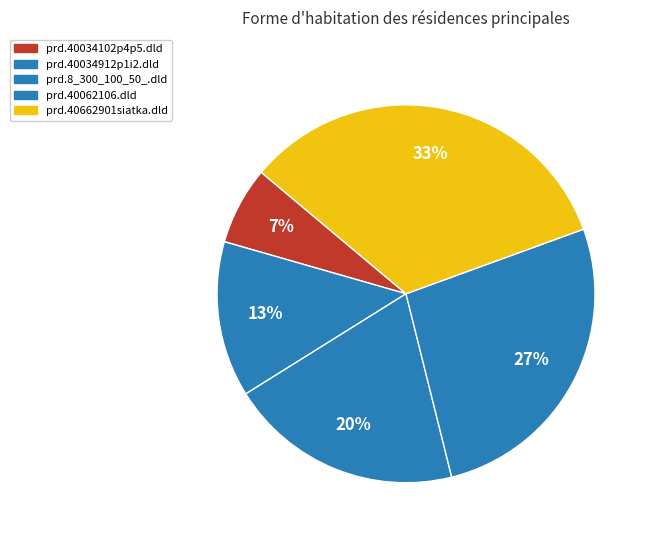

How many slices are in this pie chart?

5